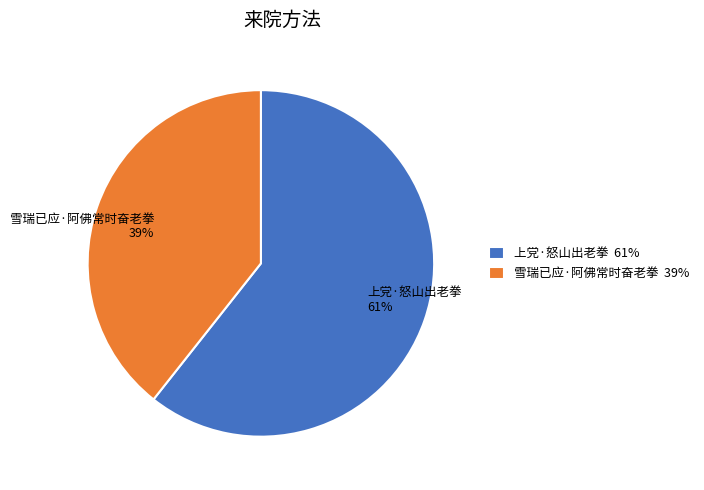

The 雪瑞已应·阿佛常时奋老拳 slice represents 39% of the pie. True or false?

True